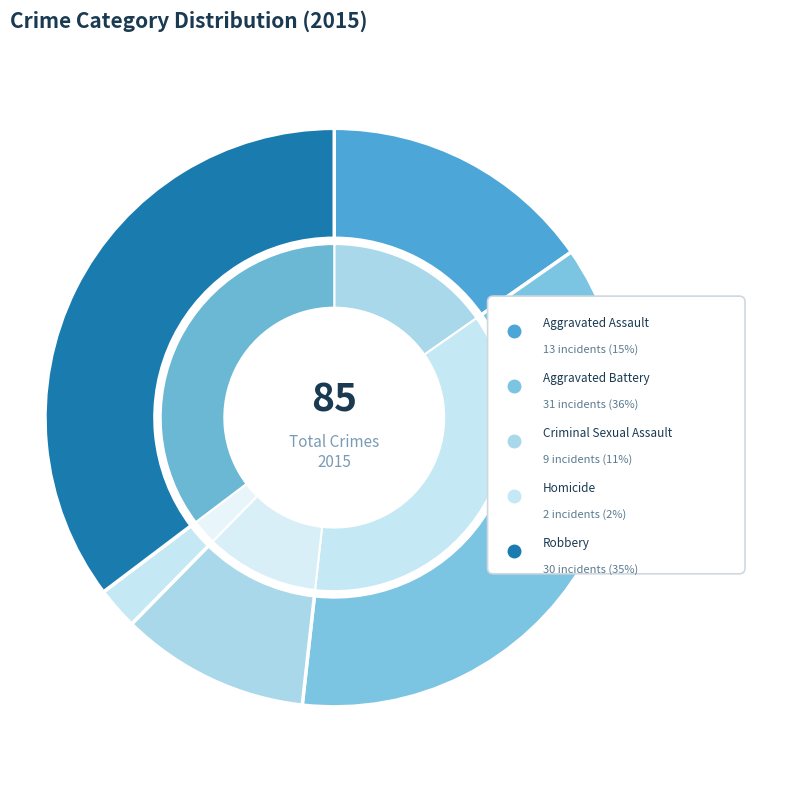

How many segments does this pie chart have?

5